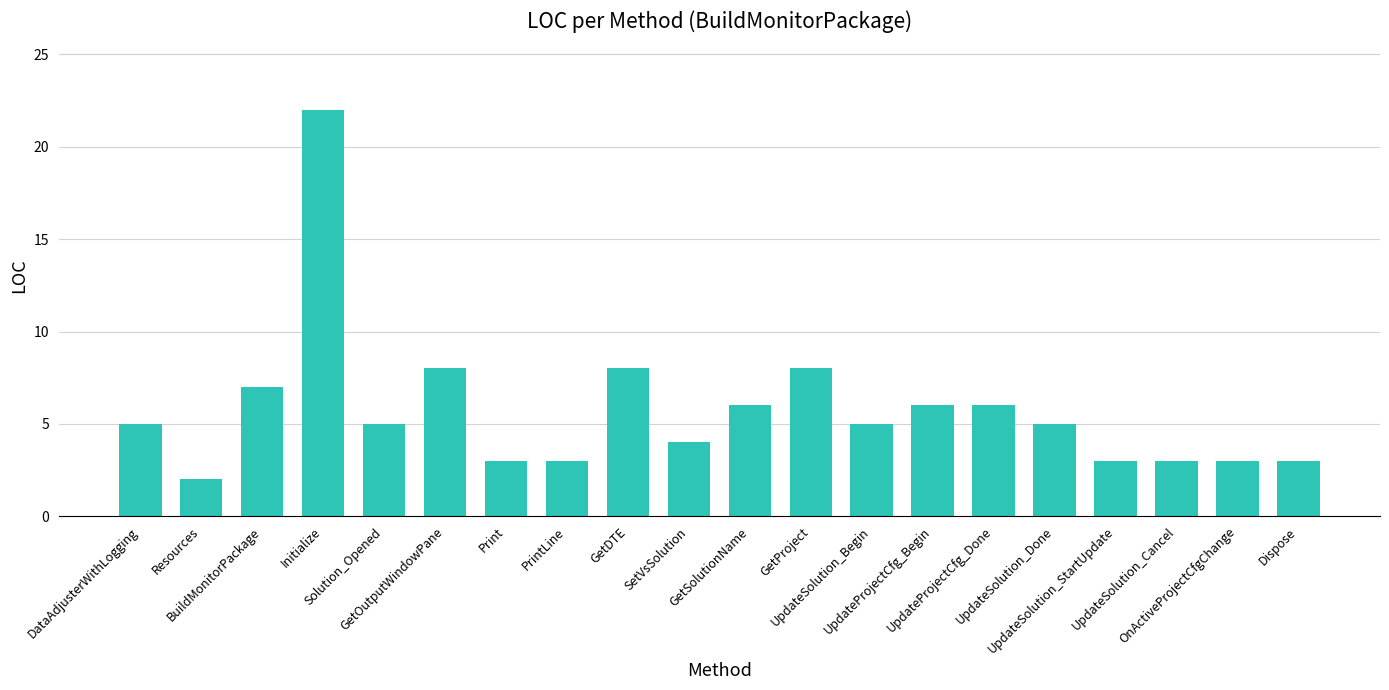

Reading right to left, list all the values displayed in this chart.

3	3	3	3	5	6	6	5	8	6	4	8	3	3	8	5	22	7	2	5